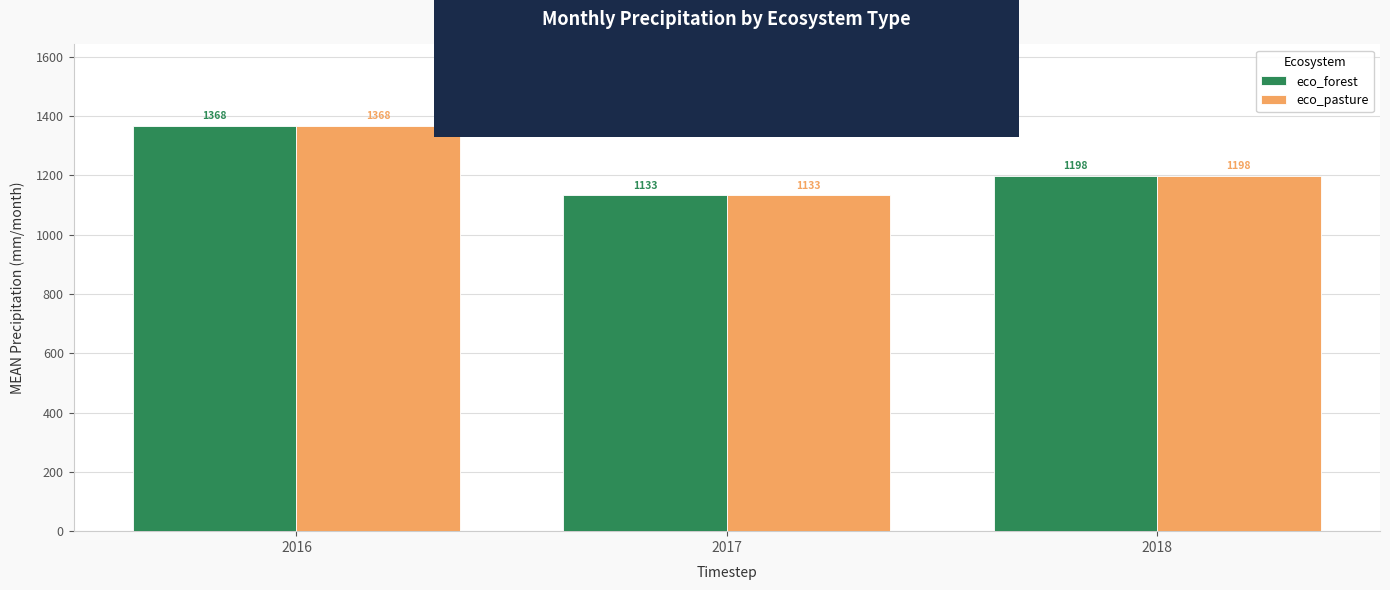

At how many categories does at least one series exceed 1363?

1